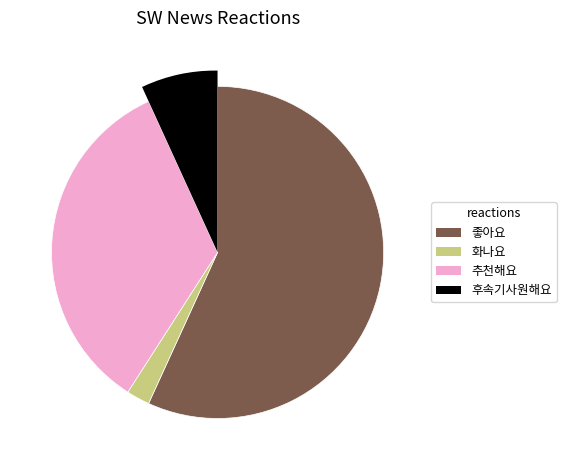

Is there any slice that represents more than half of the pie?

Yes